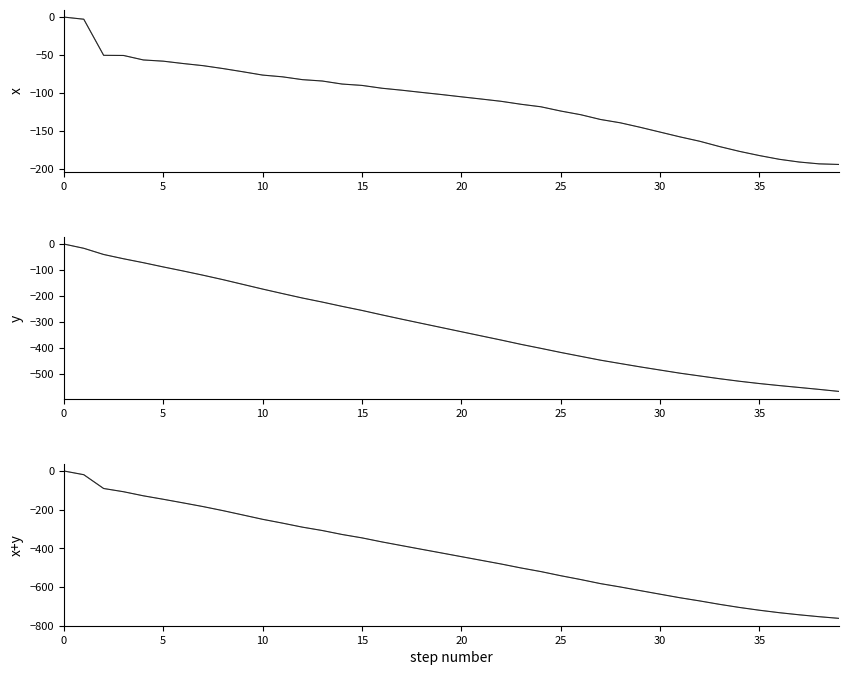

What is the difference between the second highest and minimum values in the y series?

552.0